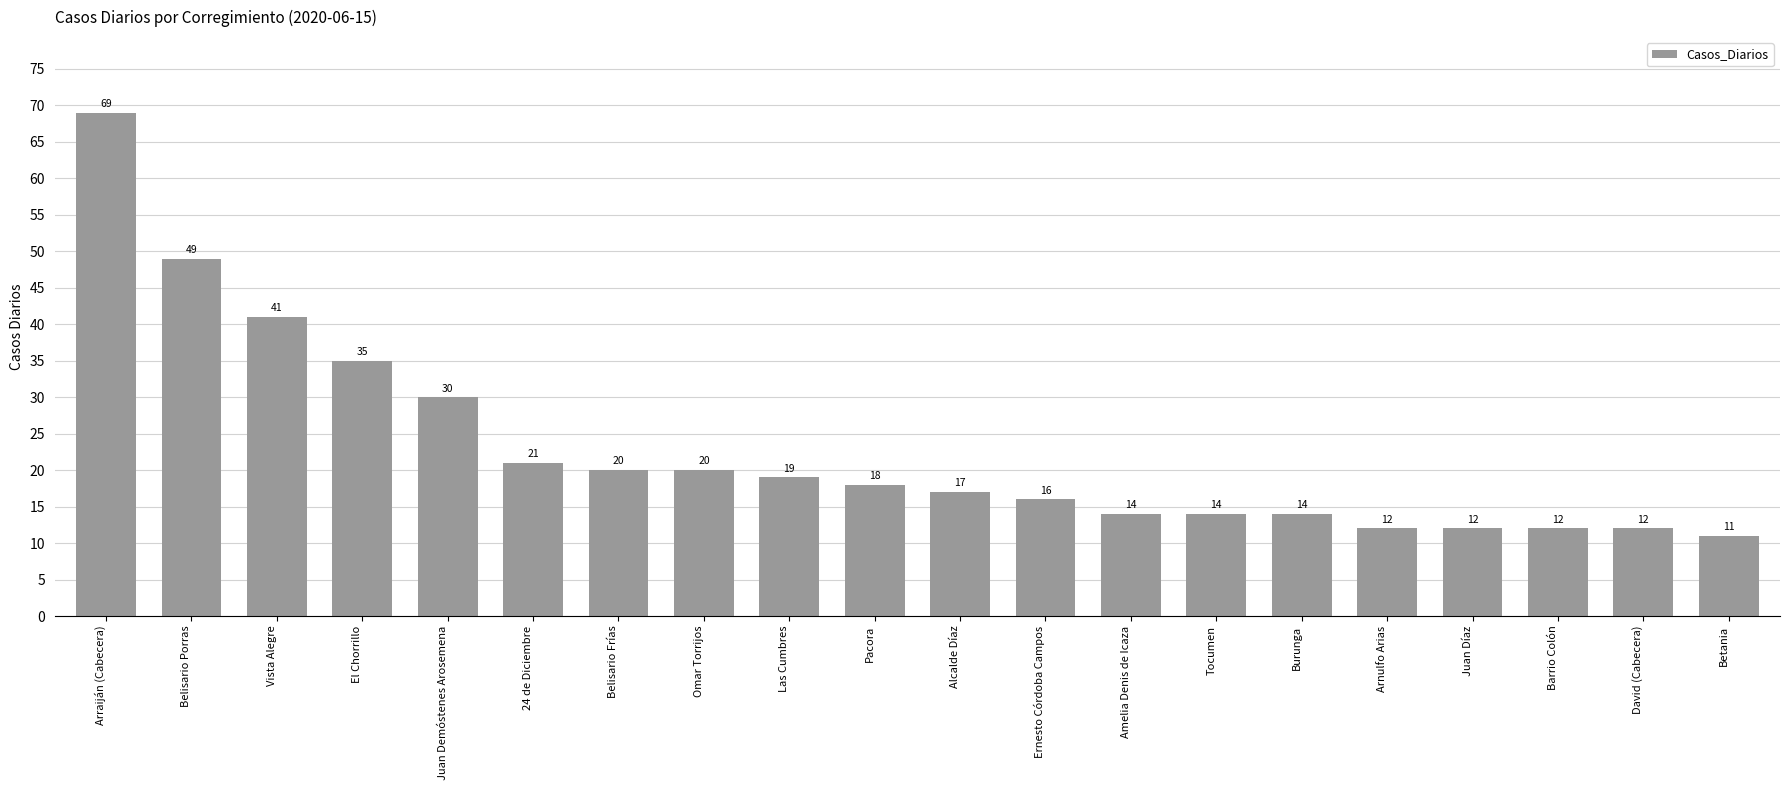

Between Belisario Porras and Alcalde Díaz, which is larger?

Belisario Porras